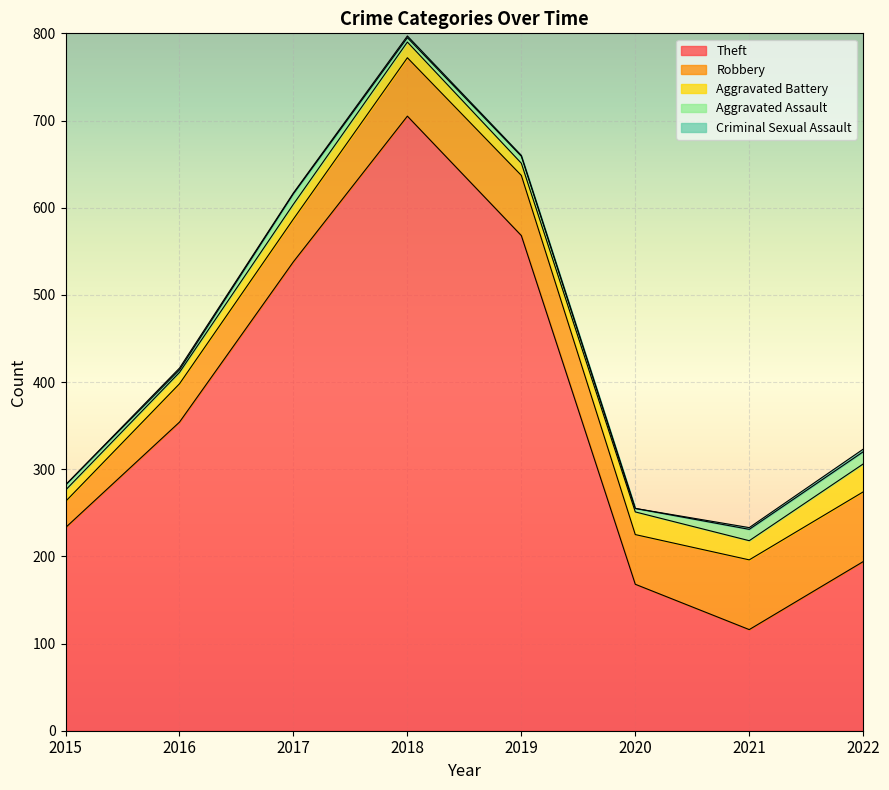

True or false: Robbery and Aggravated Battery intersect in this chart.

False